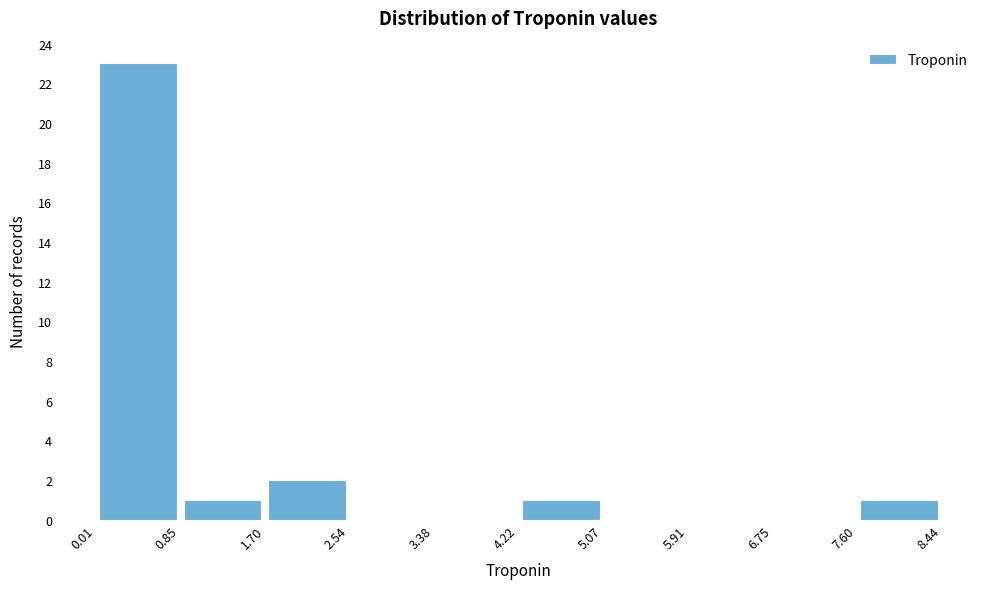

Which range on the x-axis has the tallest bar?

0.01 to 0.85